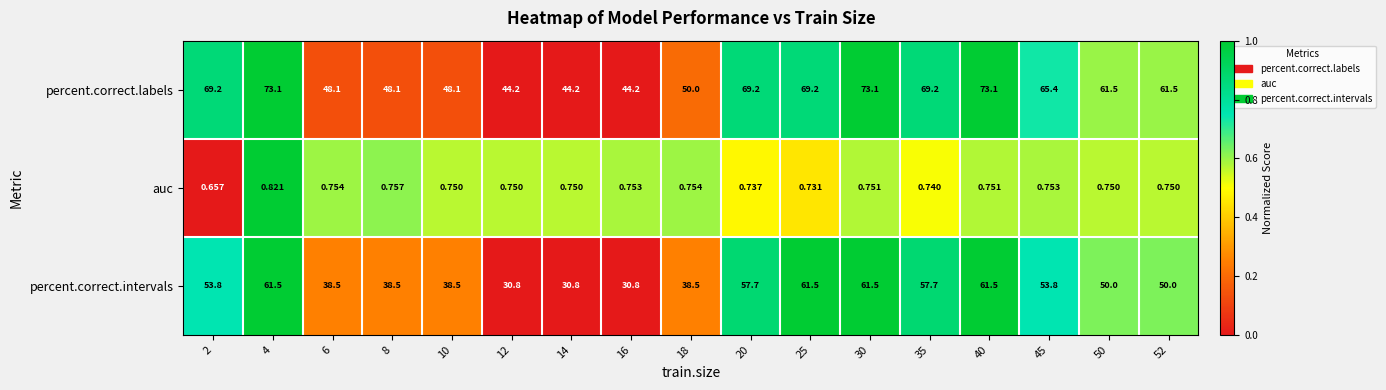

Between 8 and 16, which series saw the biggest shift?

percent.correct.intervals